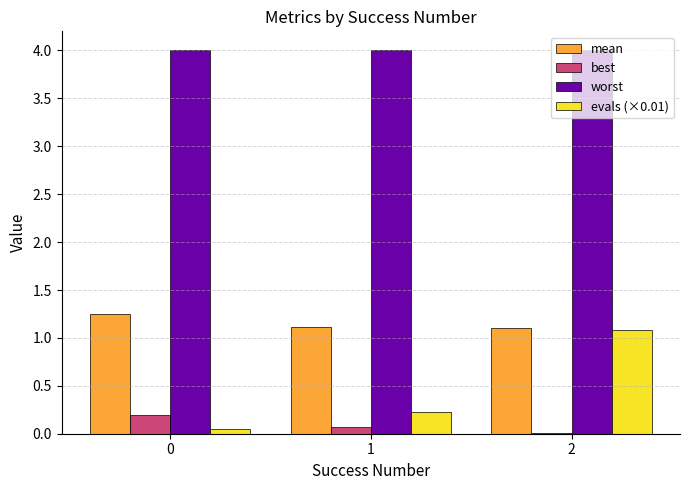

Does the chart contain stacked bars?

No